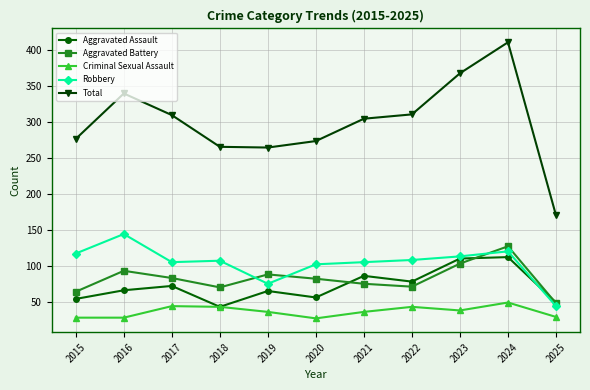

True or false: Aggravated Assault has a value of 43 at 2018.

True